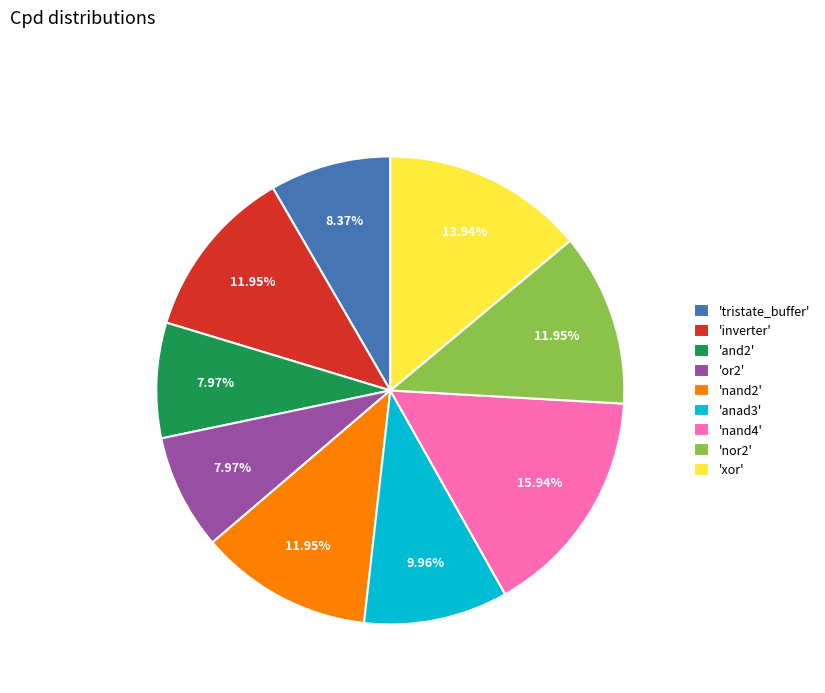

Between 'tristate_buffer' and 'anad3', which is larger?

'anad3'